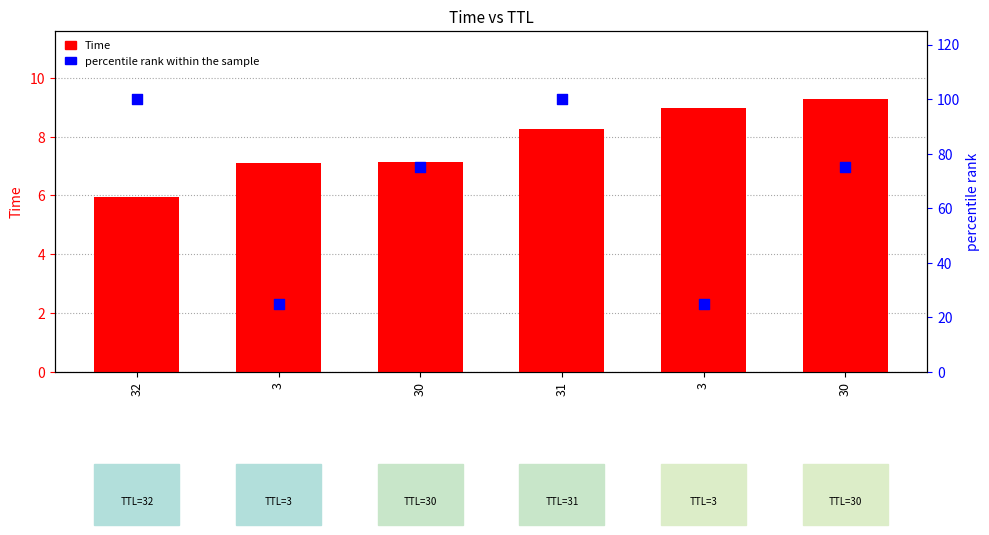

Which series has the largest Y range (max minus min)?

percentile rank within the sample